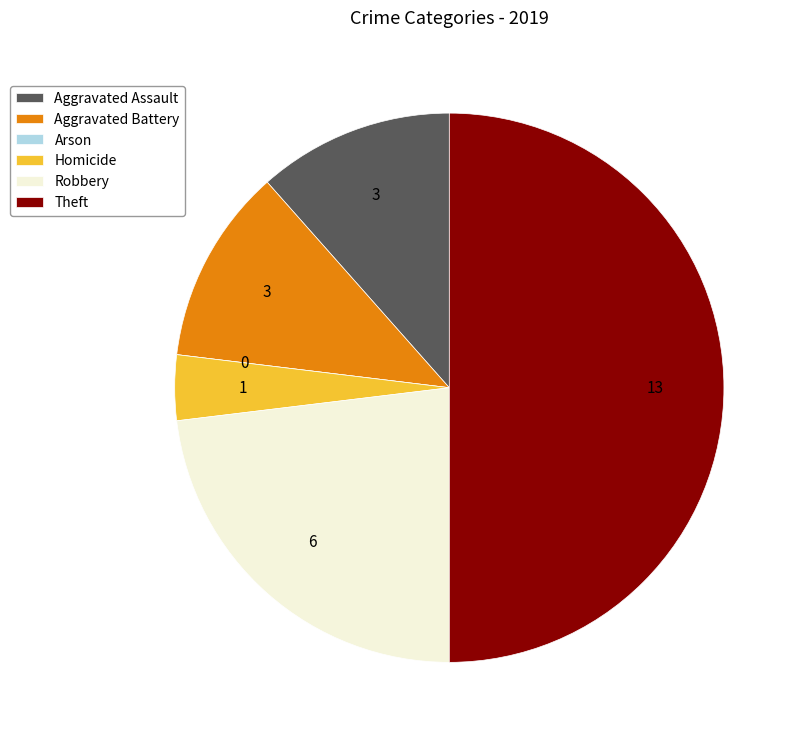

Is it true that Homicide is 4% of the pie?

True